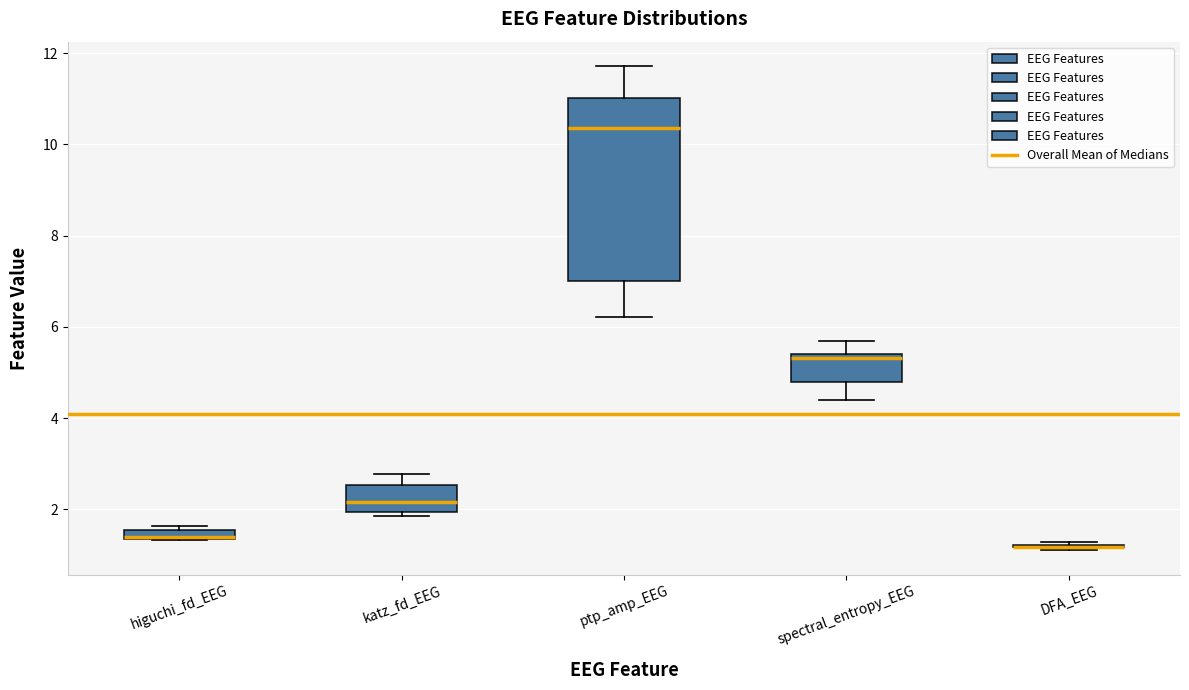

Comparing the boxes themselves (not the whiskers), which one is the tallest?

ptp_amp_EEG